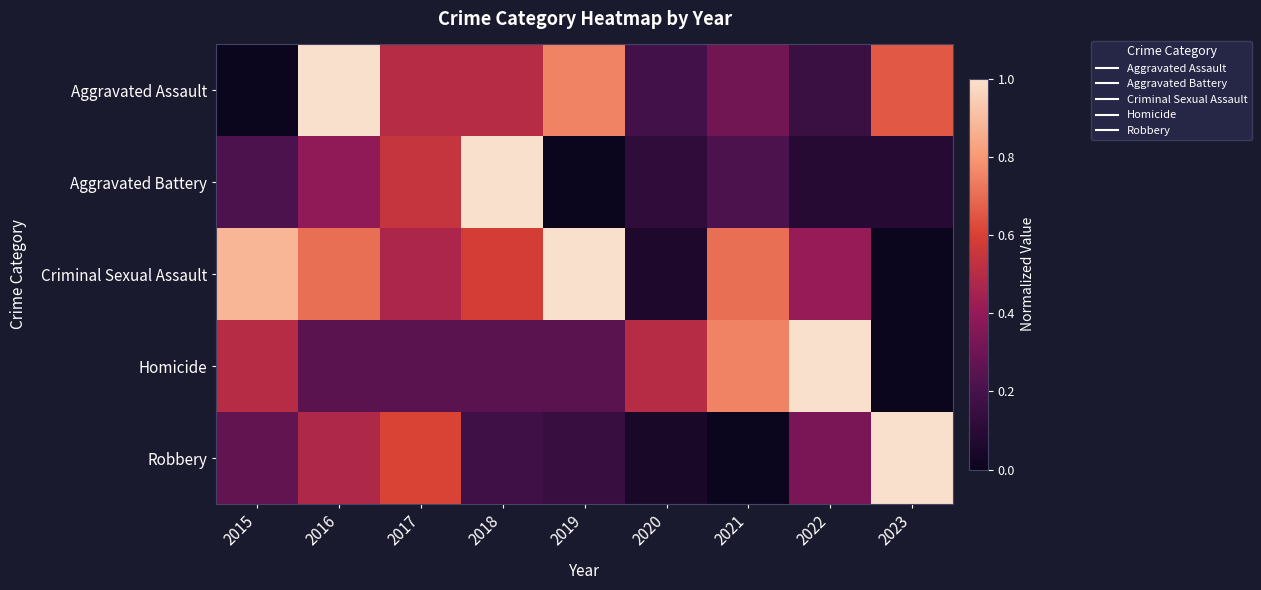

Count the number of data series in this chart.

5